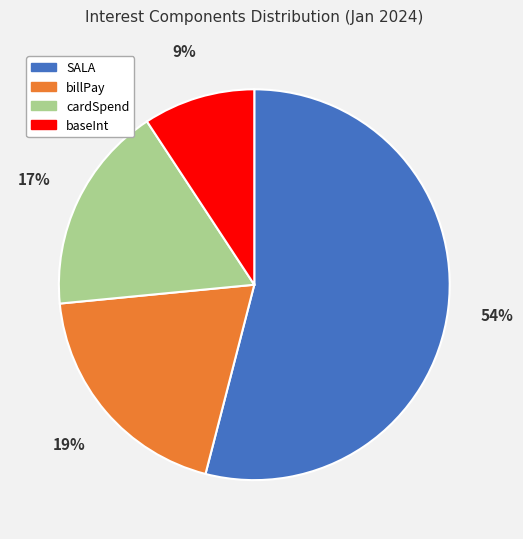

Approximately how many times larger is the value at cardSpend compared to billPay?

0.9